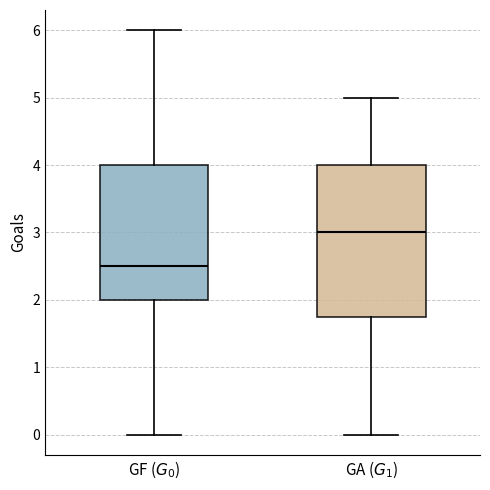

Reading left to right, read every box against the y-axis: the position of its median line, the range the box covers, and the ends of its whiskers. The values are not printed on the chart, so give them approximately, as read against the axis.

GF ($G_0$): median 2.5, box 2.0 to 4.0, whiskers 0.0 to 6.0
GA ($G_1$): median 3.0, box 1.8 to 4.0, whiskers 0.0 to 5.0